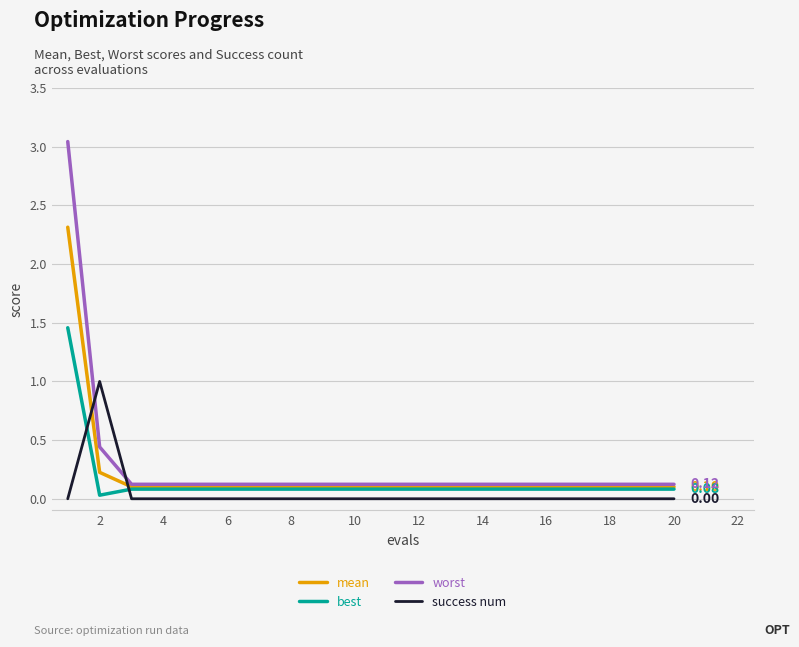

True or false: mean and success num cross at least once.

True